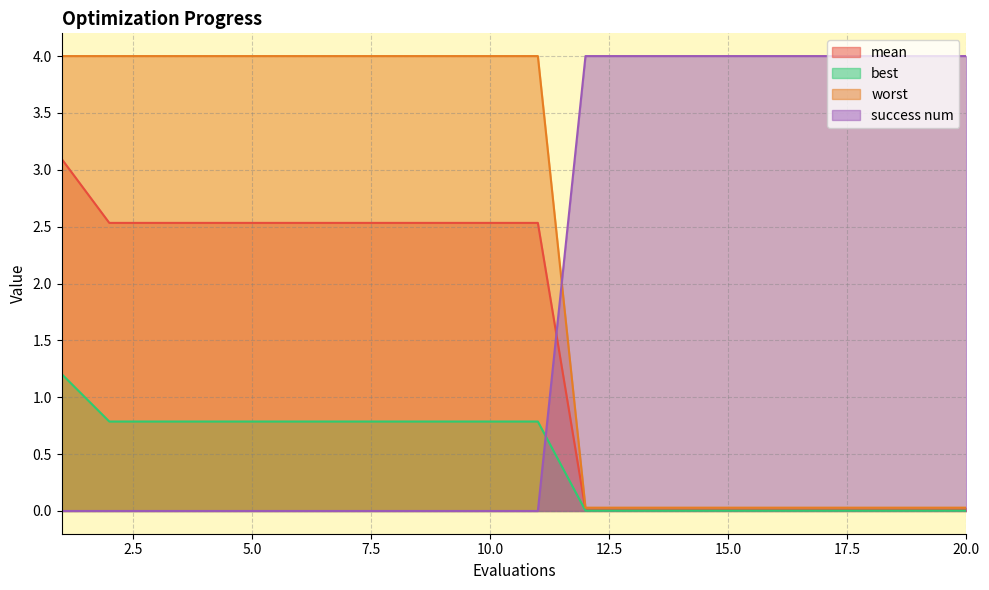

Which series changed the most between 15 and 16?

mean